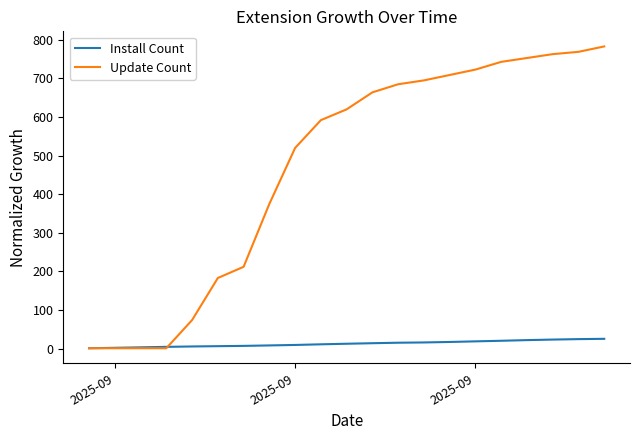

Rank the series by their average value, from lowest to highest.

Install Count, Update Count